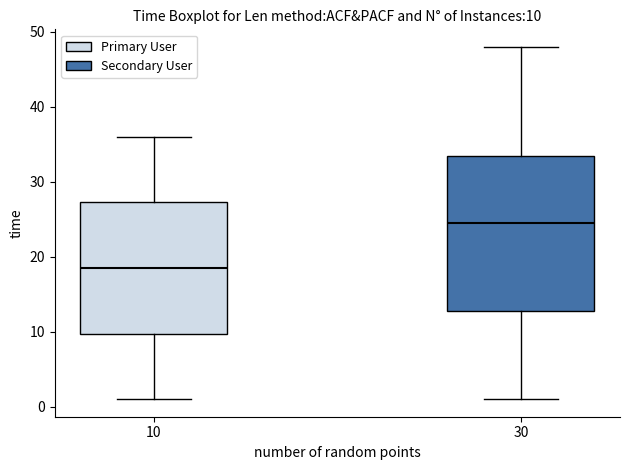

Comparing the boxes themselves (not the whiskers), which one is the tallest?

30